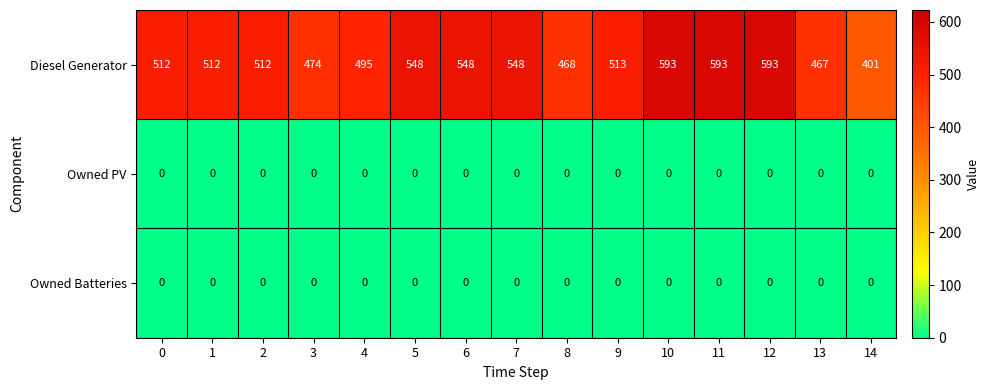

What is the average value of the Diesel Generator series?

518